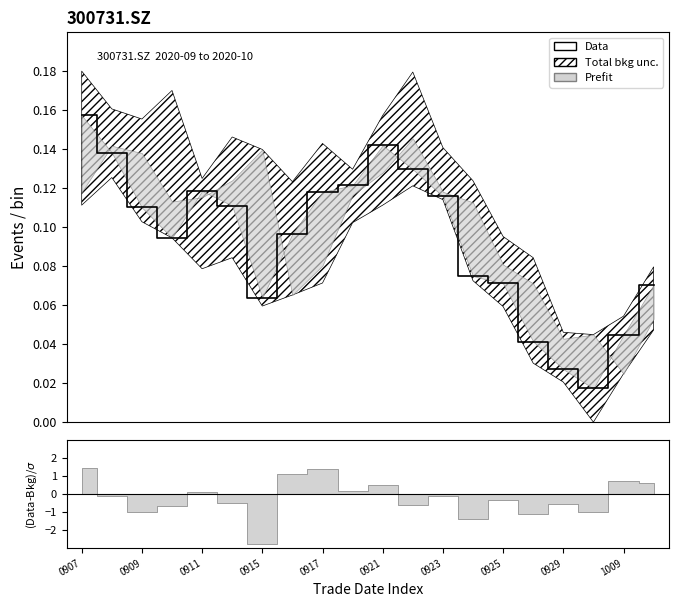

What is the difference between the second highest and second lowest values?

0.1